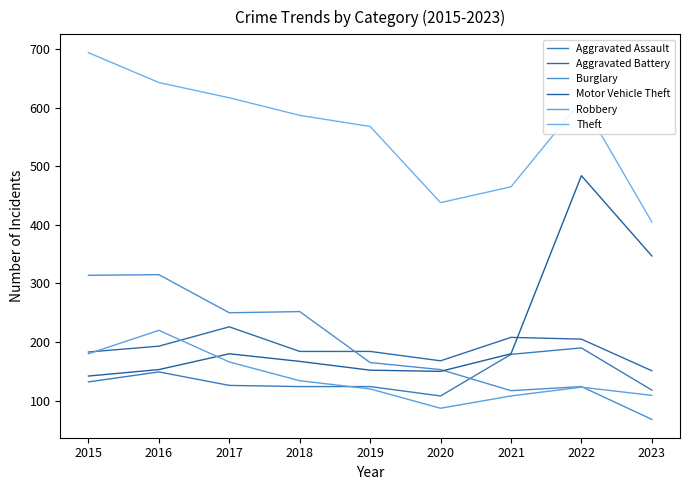

Which series ends up on top after the final intersection of Burglary and Robbery?

Robbery